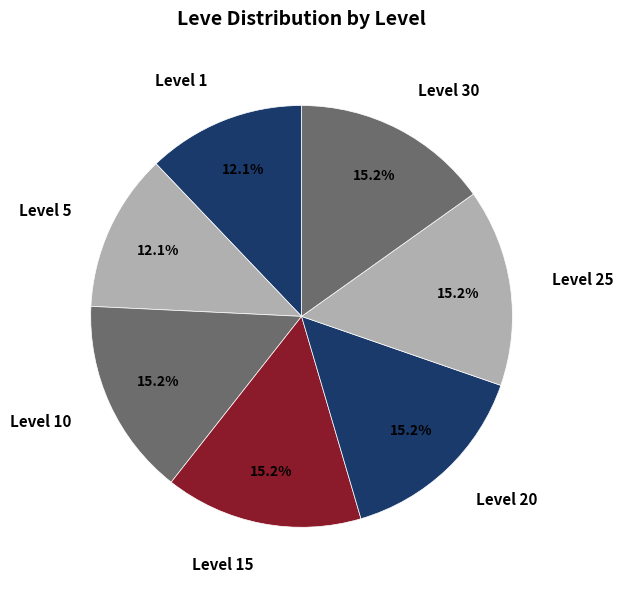

True or false: Level 5 accounts for 12% of the total.

True